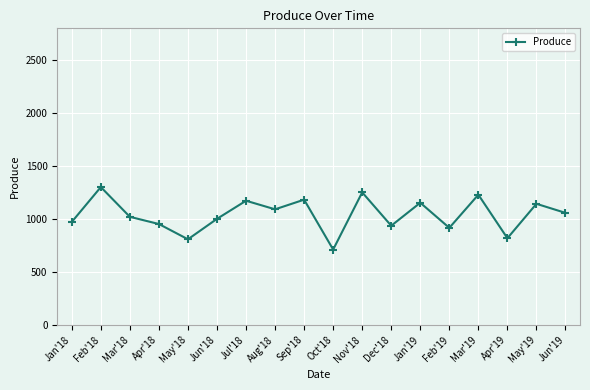

How many categories are shown in the chart?

18